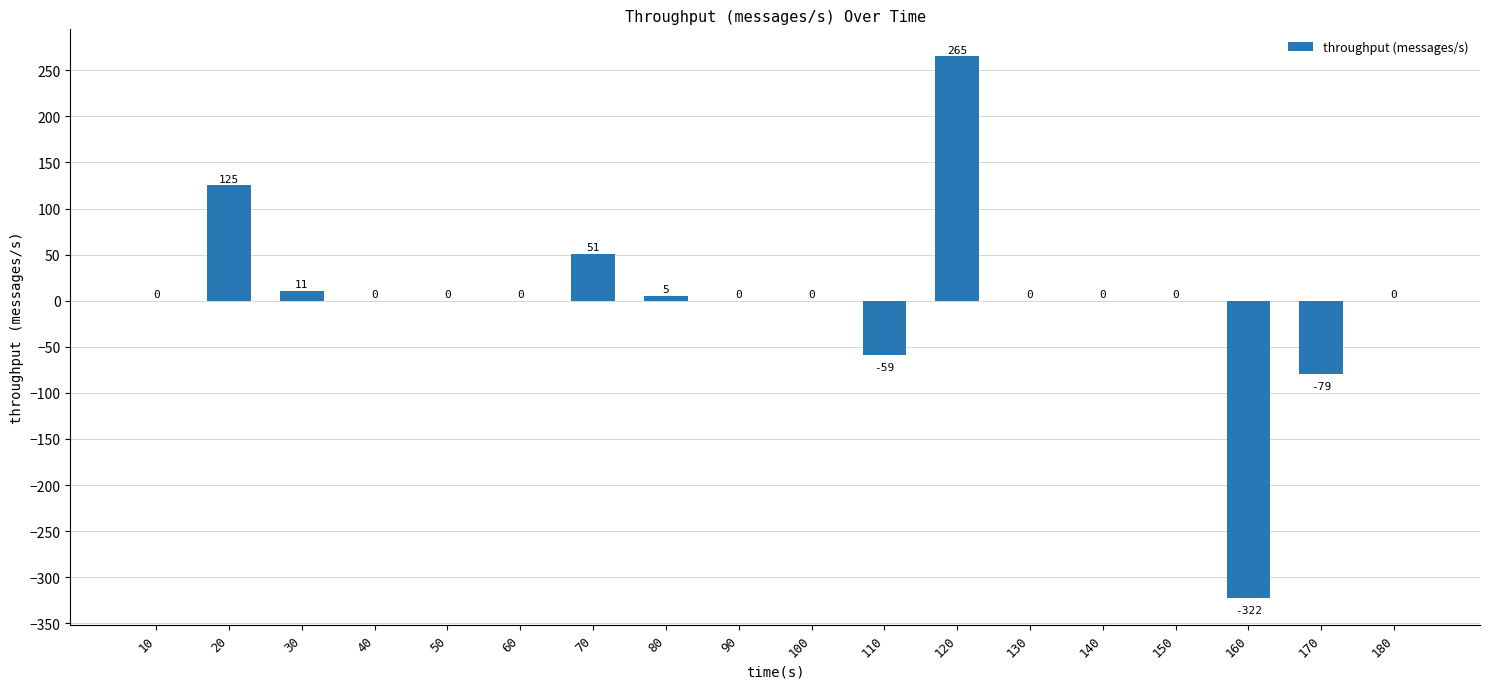

What value does the data have at 170?

-79